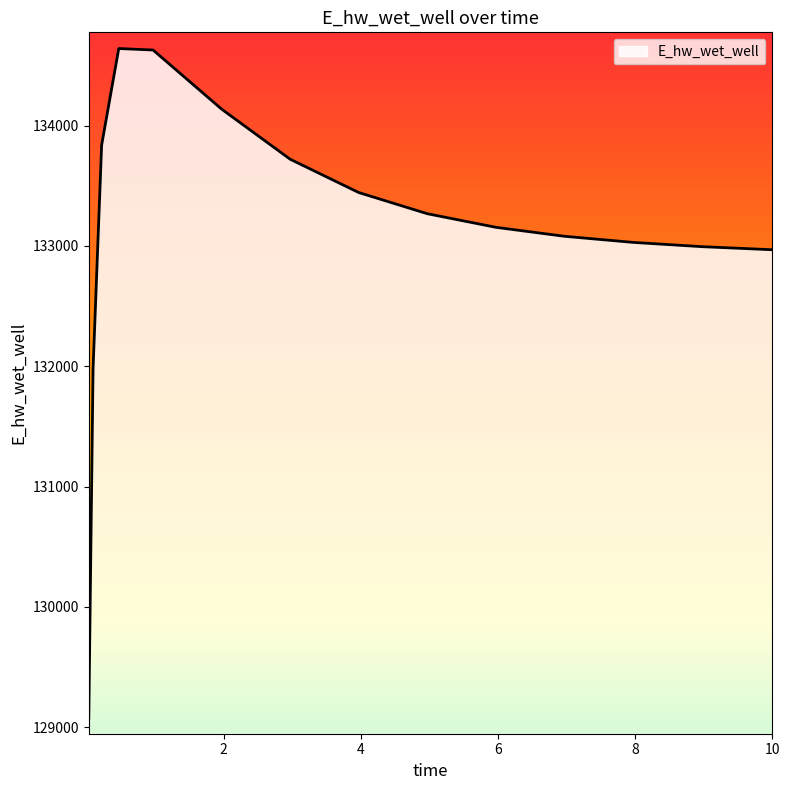

What is the average value?

133127.9